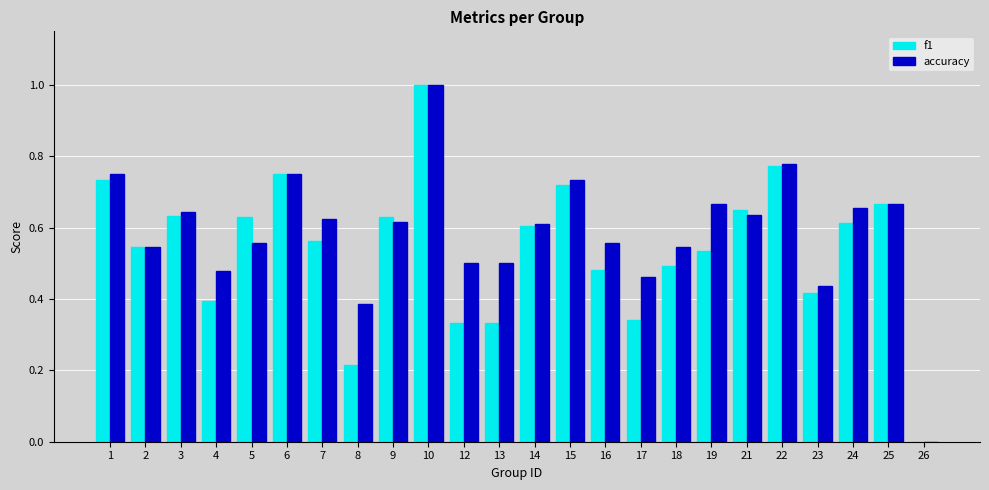

What are all the series names shown in the legend?

f1, accuracy